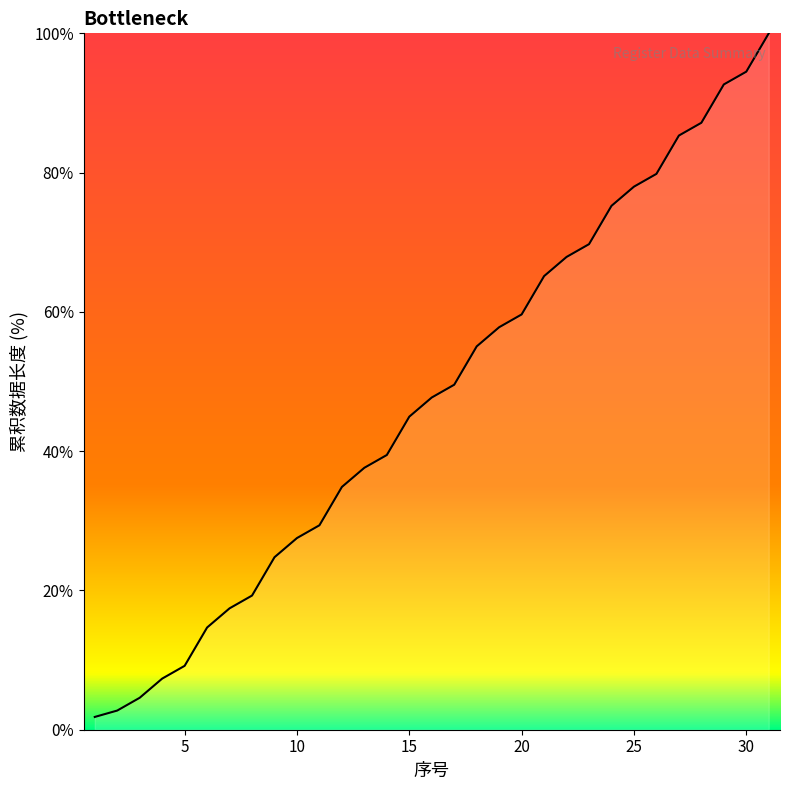

Does the chart have visible grid lines?

No